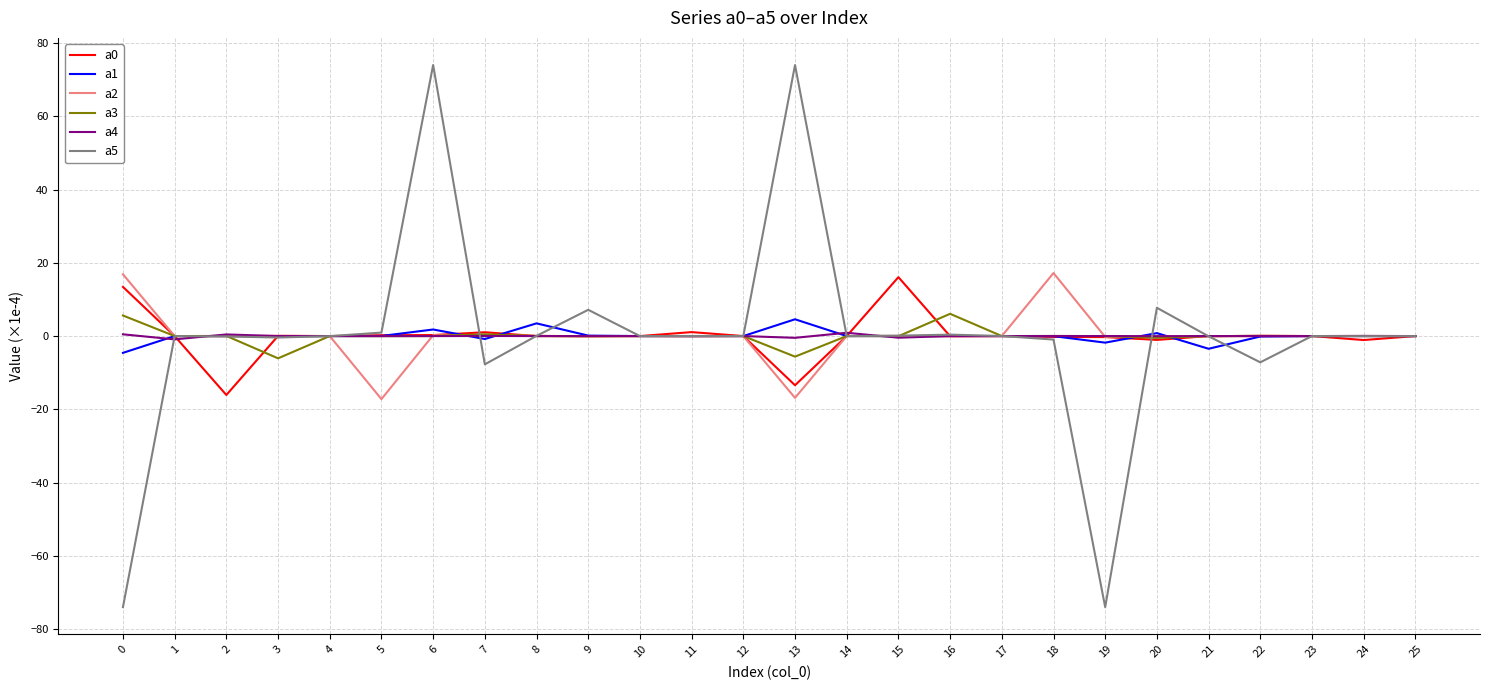

Read the a0 value at 2.

-16.1